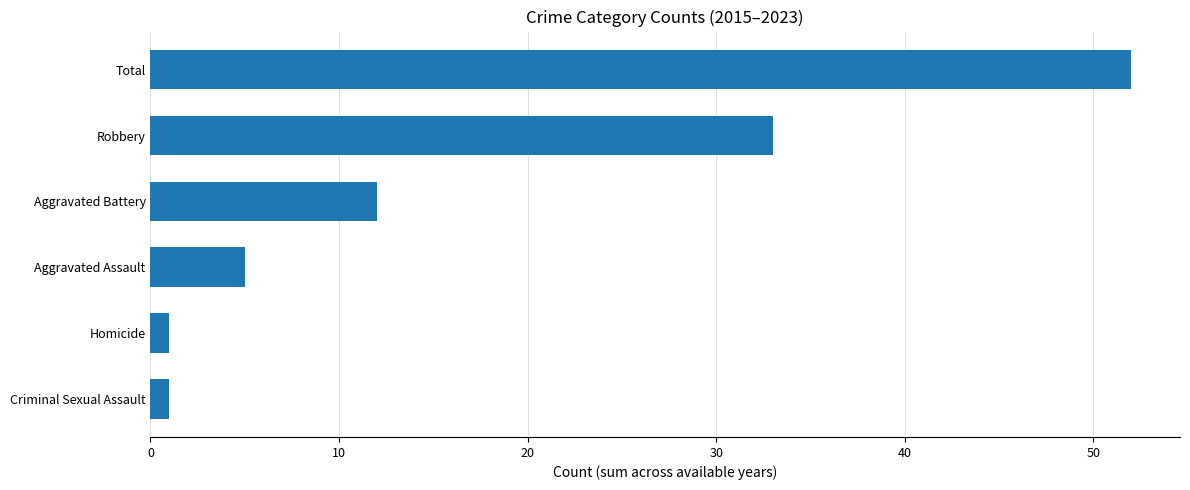

How many distinct data groups are displayed?

1